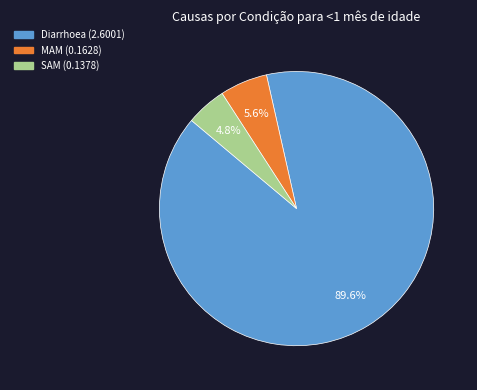

Does any single category account for the majority?

Yes